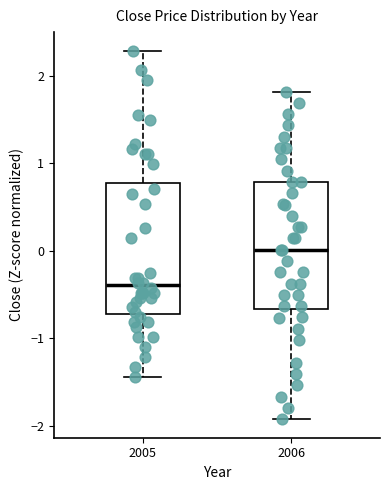

Reading left to right, transcribe this box plot: for each box, give where its median line is, the range the box spans, and where its two whiskers end, as read against the y-axis. The values are not printed on the chart, so give them approximately, as read against the axis.

2005: median -0.4, box -0.7 to 0.8, whiskers -1.4 to 2.3
2006: median 0.0, box -0.7 to 0.8, whiskers -1.9 to 1.8